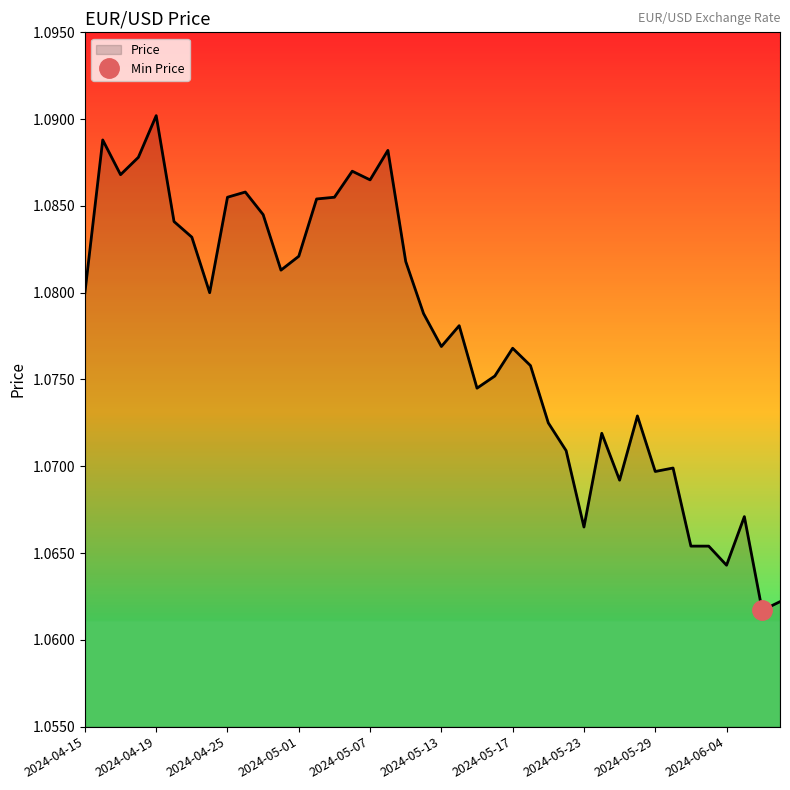

How many lines are shown in the chart?

1